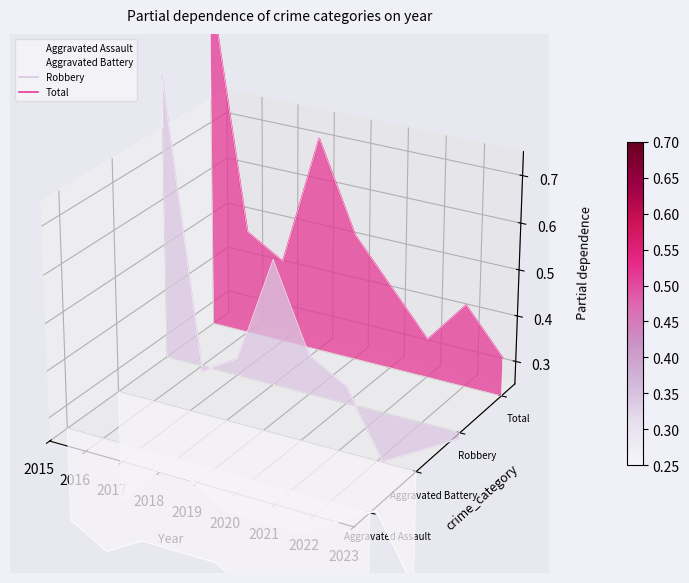

What is the difference between the highest and lowest values at 2015?

0.2